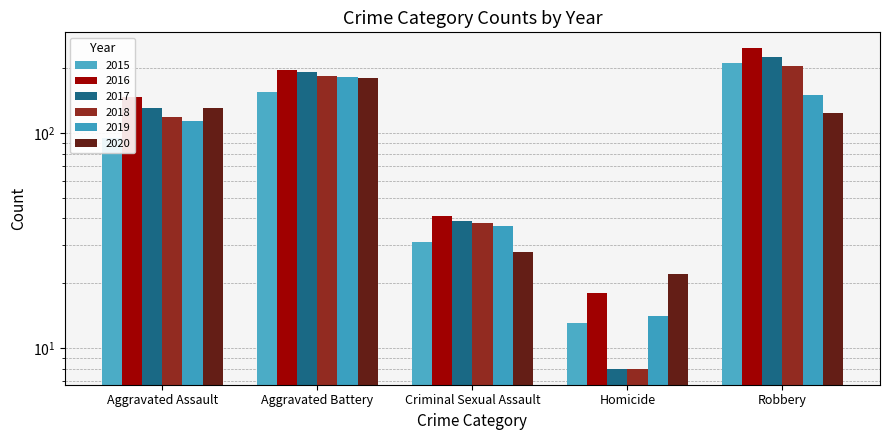

What is the total value across all series at Criminal Sexual Assault?

214